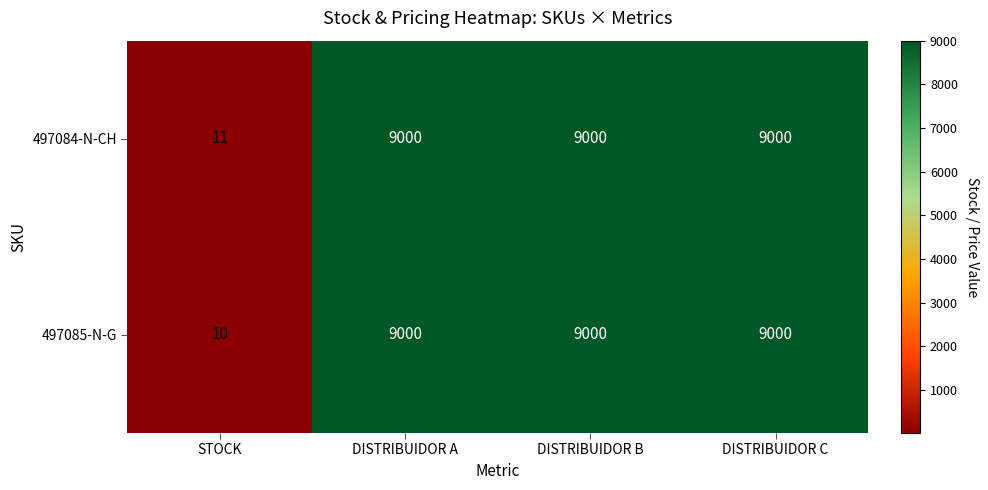

What is the difference between the maximum and minimum values in the 497084-N-CH series?

8989